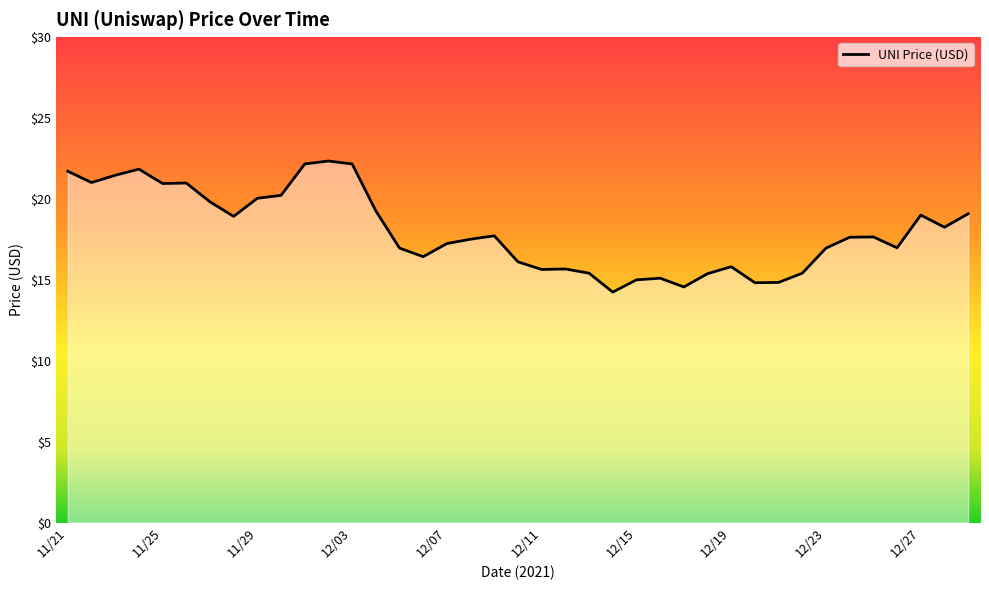

What is the minimum value shown in the chart?

14.2